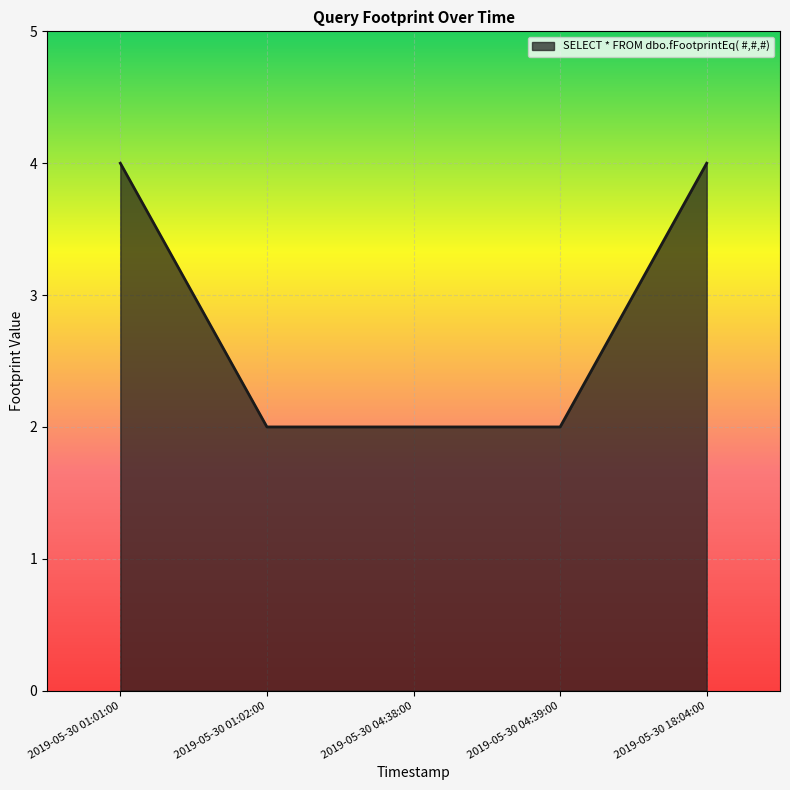

Reading right to left, list all the values displayed in this chart.

2019-05-30 18:04:00=4	2019-05-30 04:39:00=2	2019-05-30 04:38:00=2	2019-05-30 01:02:00=2	2019-05-30 01:01:00=4